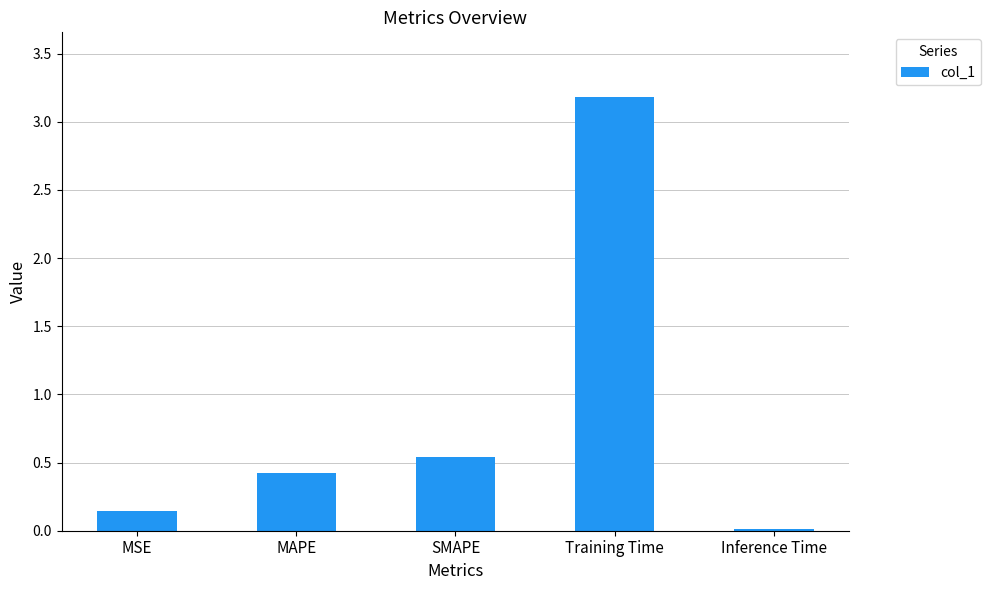

What is the greatest value displayed?

3.2